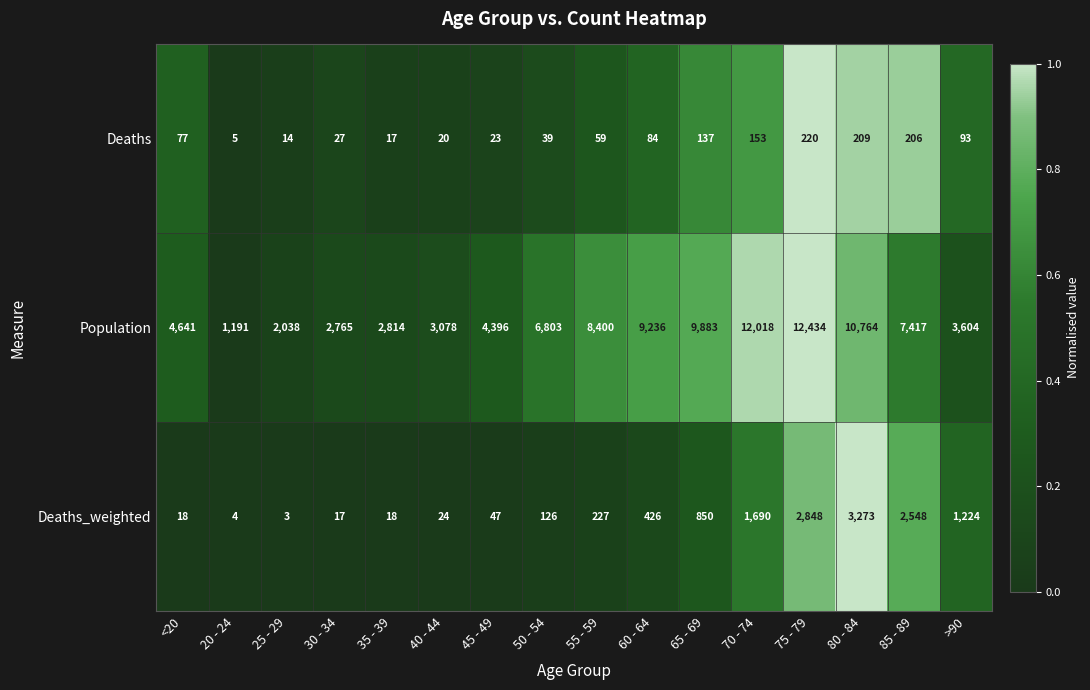

What is the total value across all series at 30 - 34?

2809